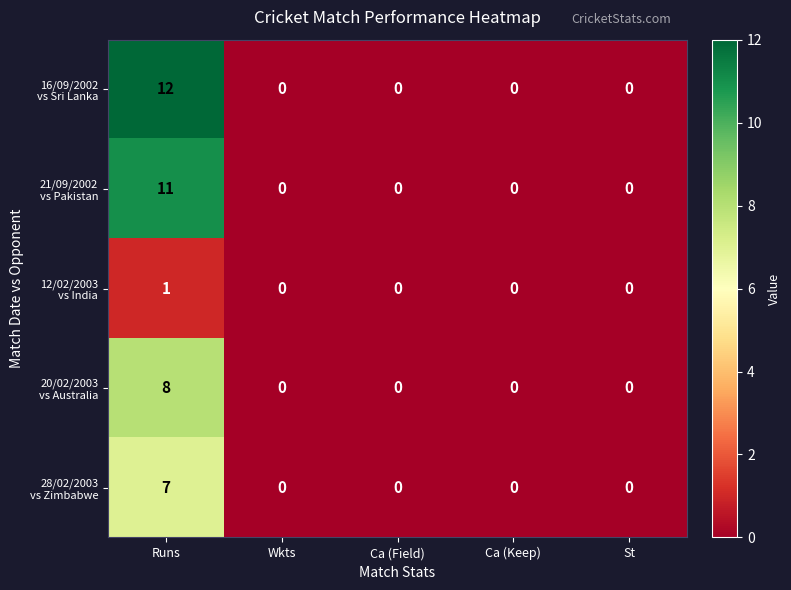

What is the maximum value shown in the chart?

12